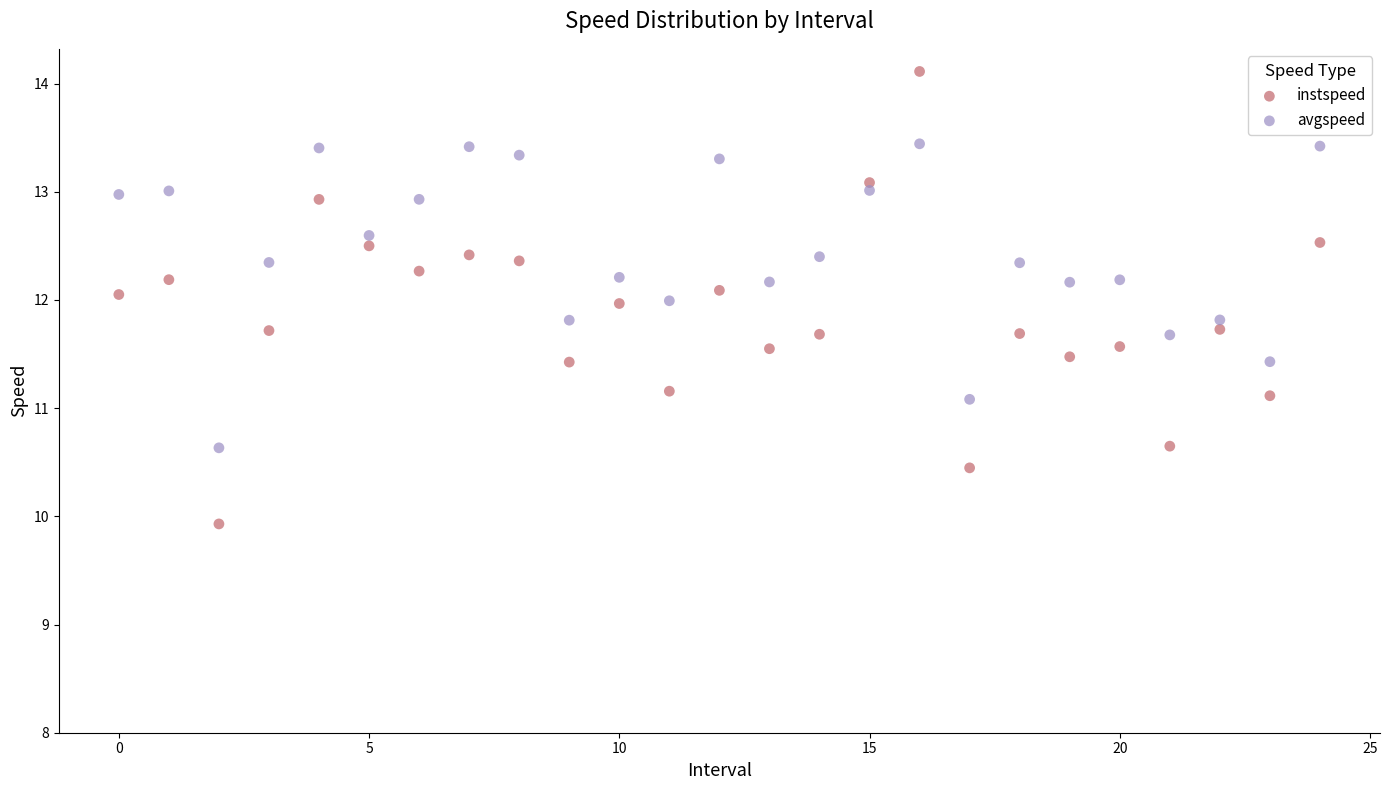

Which series has the widest spread of Y values?

instspeed